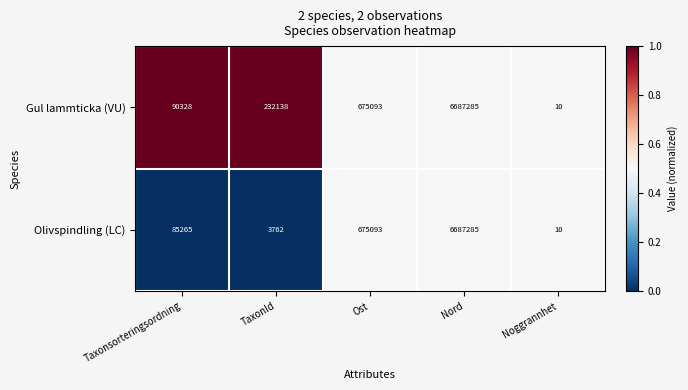

Read the Olivspindling (LC) value at Ost, to the nearest 10.

675090